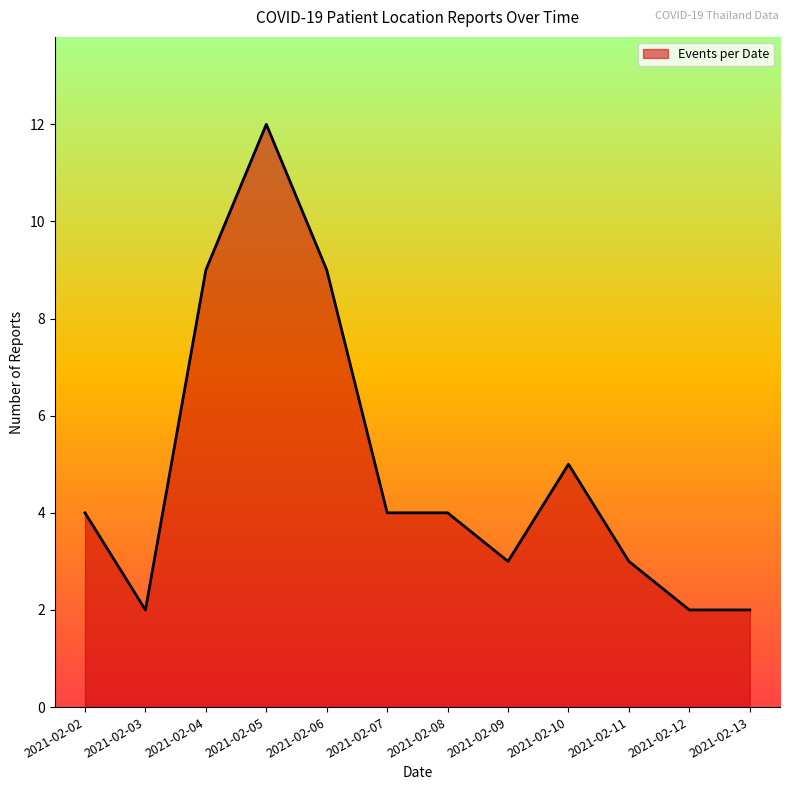

Which category has the highest value across all series?

2021-02-05